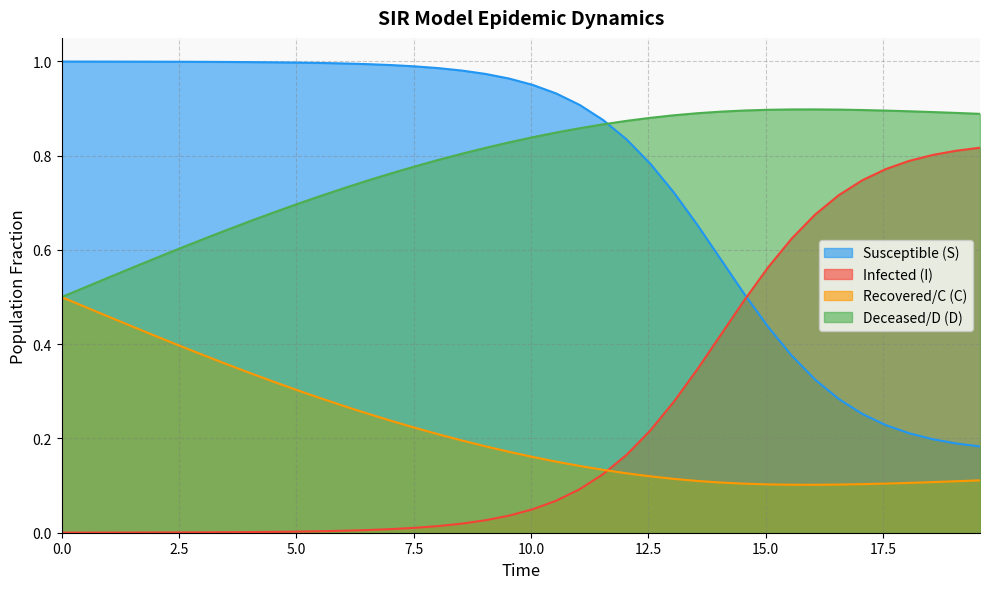

Does the chart have visible grid lines?

Yes